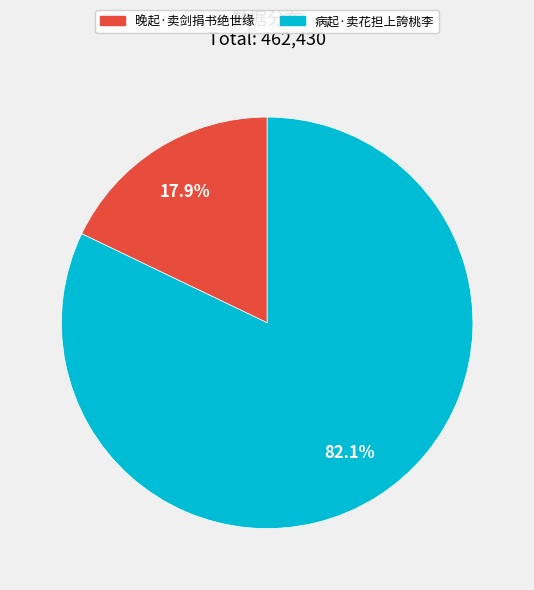

What percentage is the 晚起·卖剑捐书绝世缘 slice, to the nearest percent?

18%